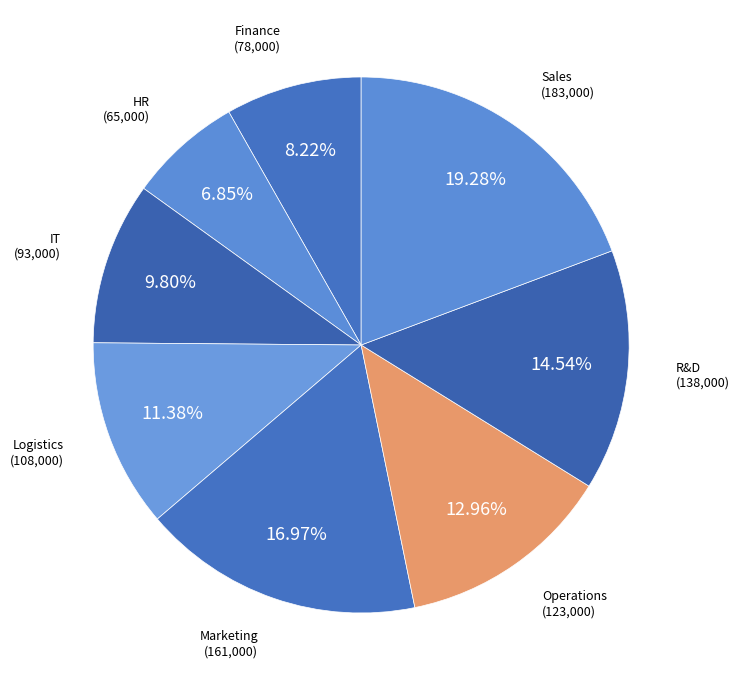

Count the number of slices in the pie.

8